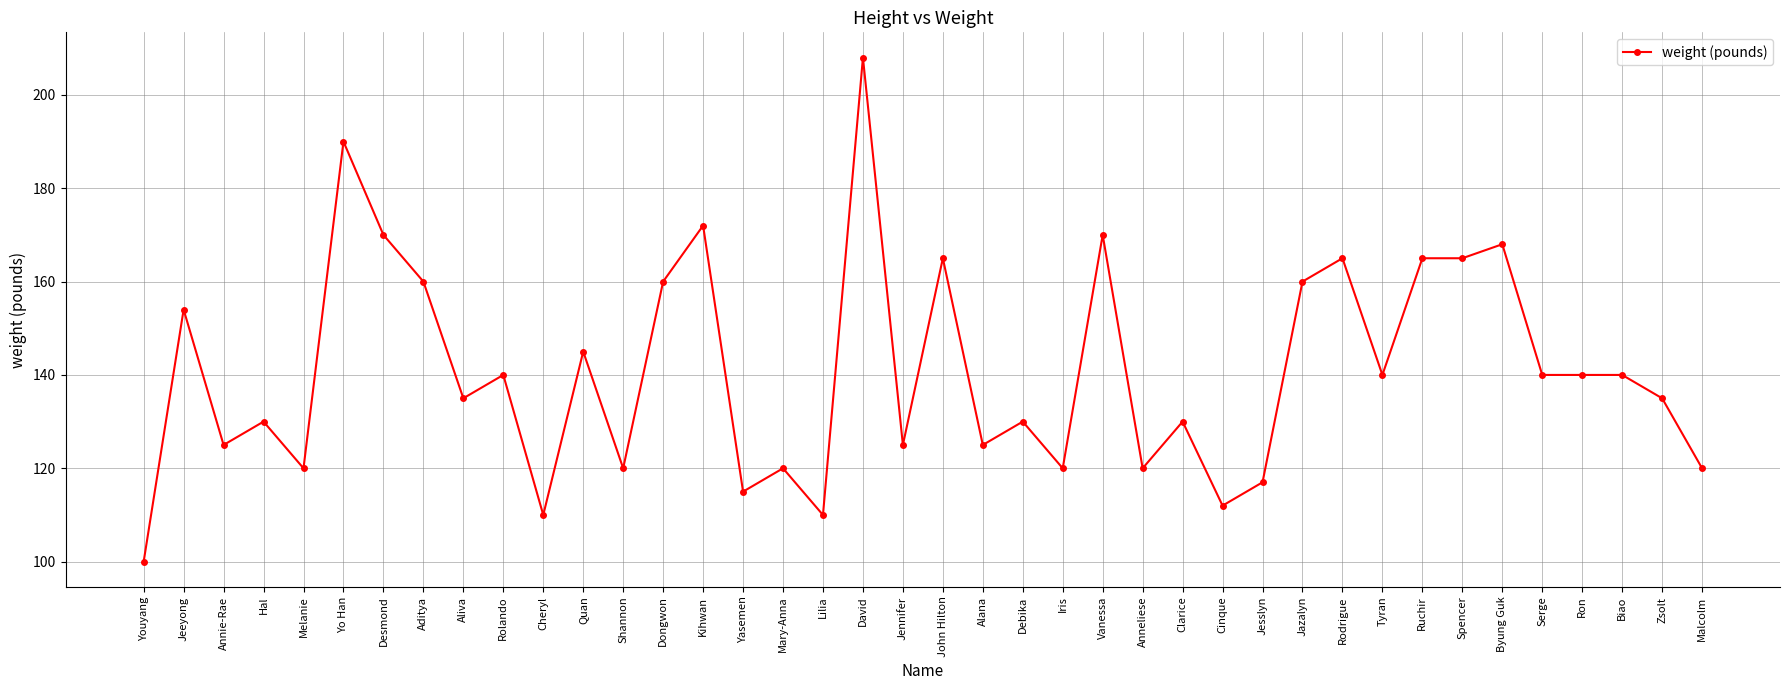

What position from the right is Tyran?

9